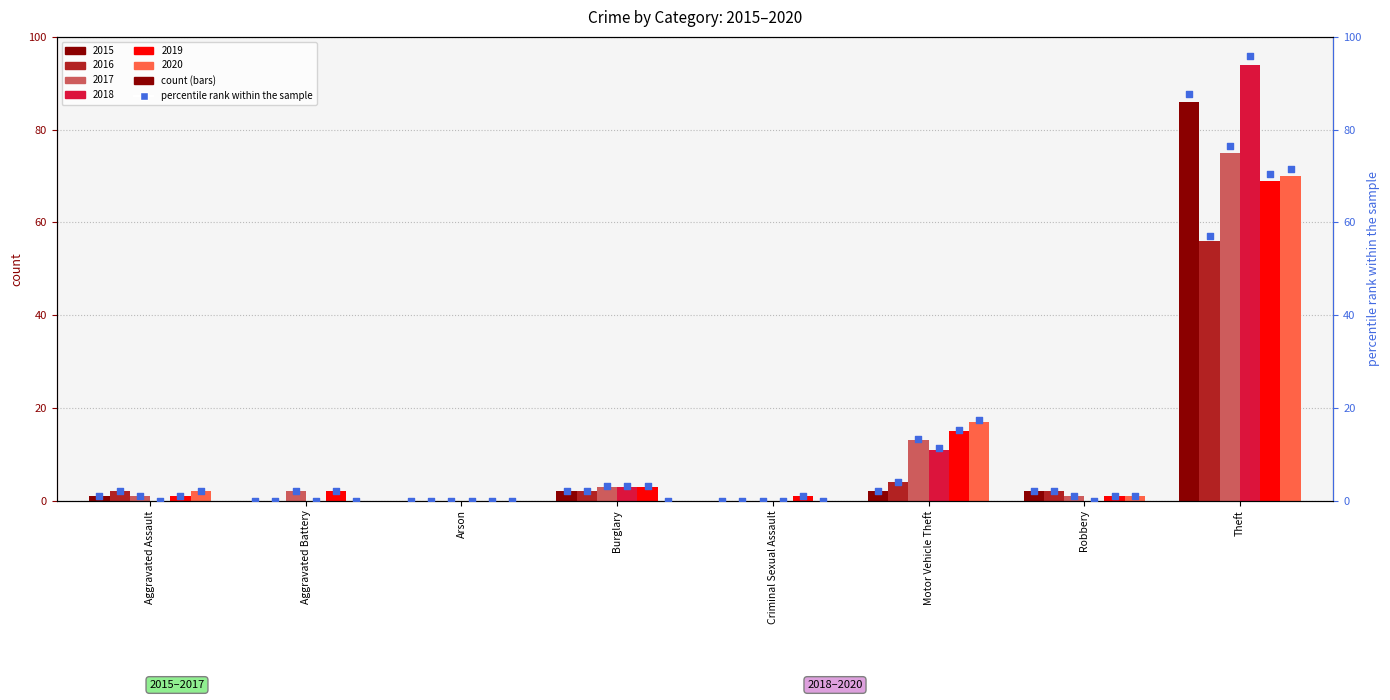

What is the total value across all series at Robbery?

7.0